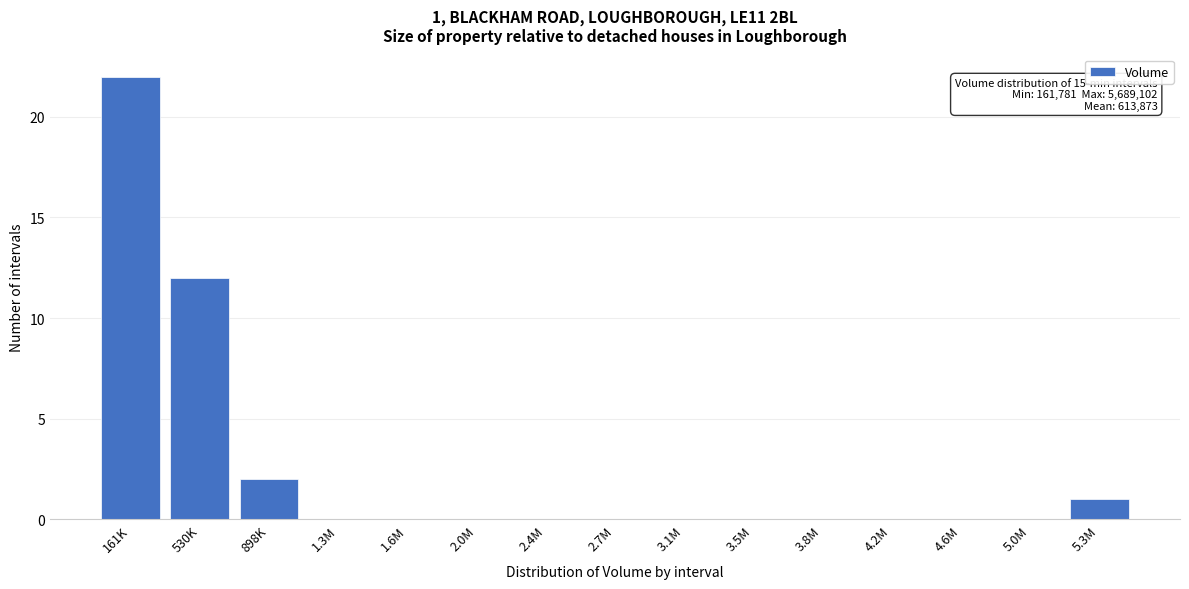

Reading right to left, transcribe all the data shown in this chart.

5.3M=1	5.0M=0	4.6M=0	4.2M=0	3.8M=0	3.5M=0	3.1M=0	2.7M=0	2.4M=0	2.0M=0	1.6M=0	1.3M=0	898K=2	530K=12	161K=22